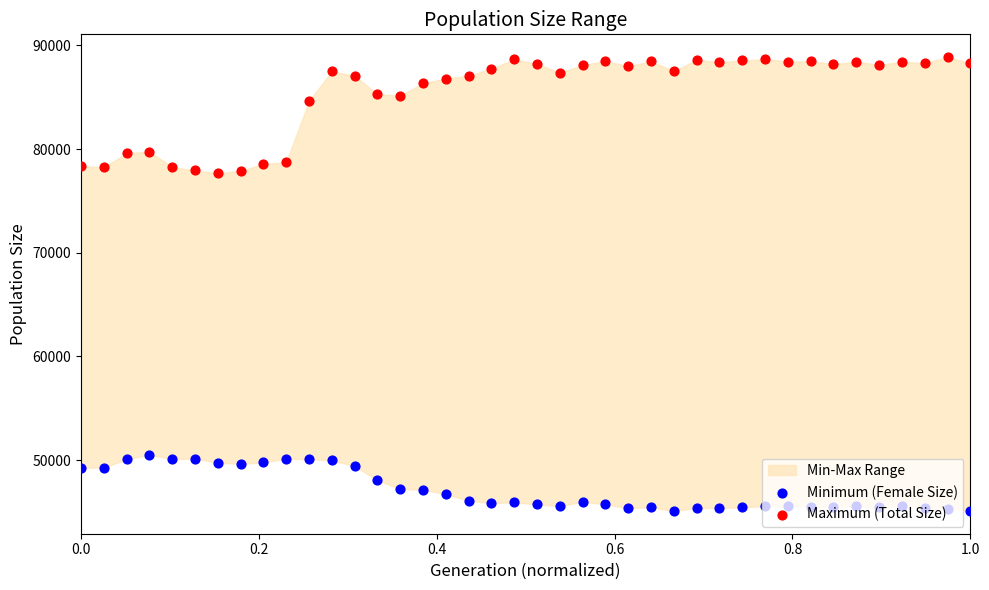

Which series contains the highest Y value?

Maximum (Total Size)